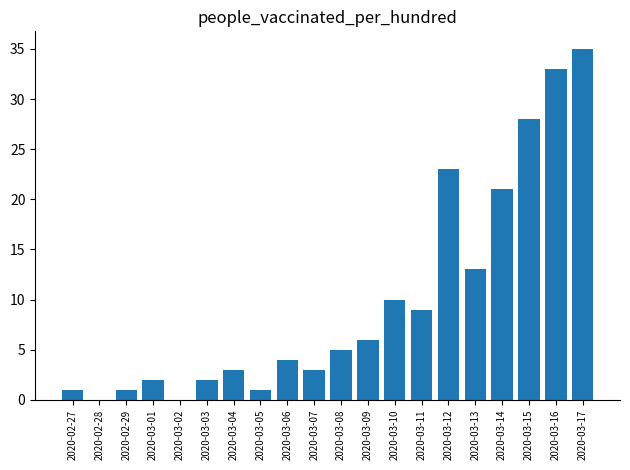

What is the difference between the values at 2020-03-15 and 2020-02-27?

27